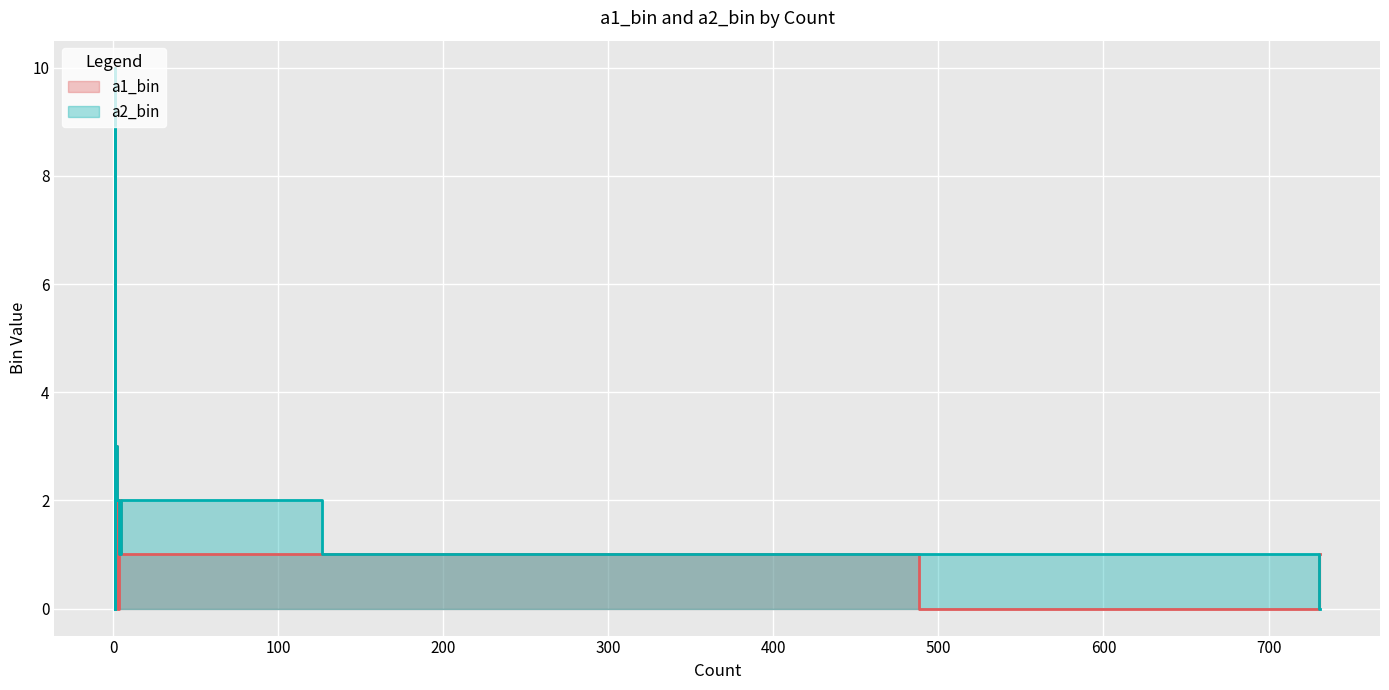

What is the highest value of the a2_bin series?

10